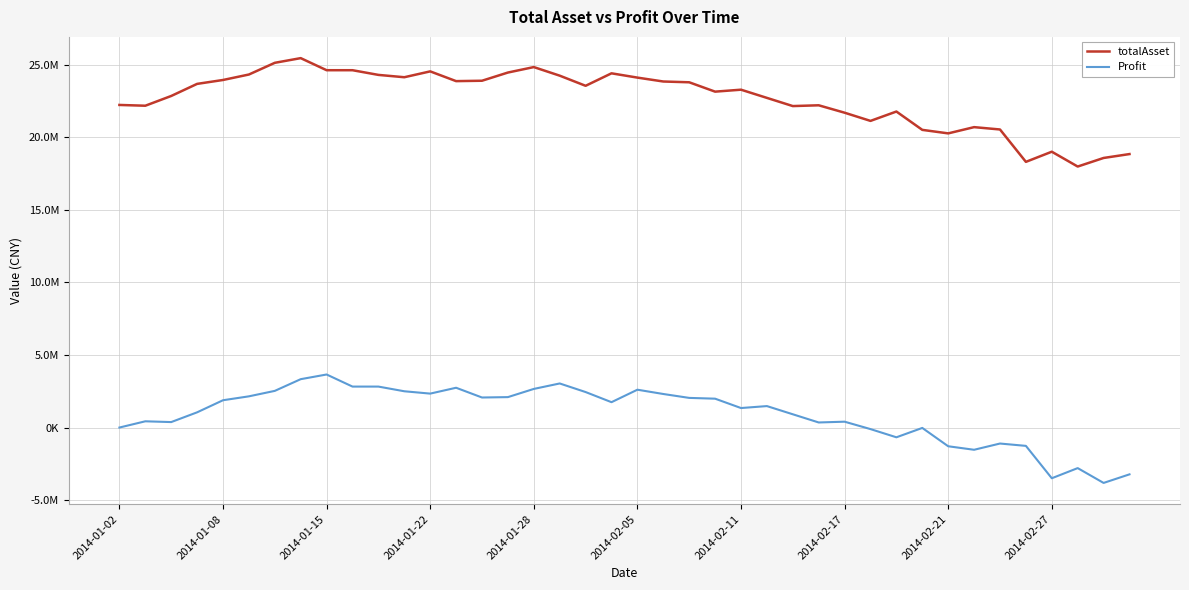

True or false: totalAsset and Profit intersect in this chart.

False